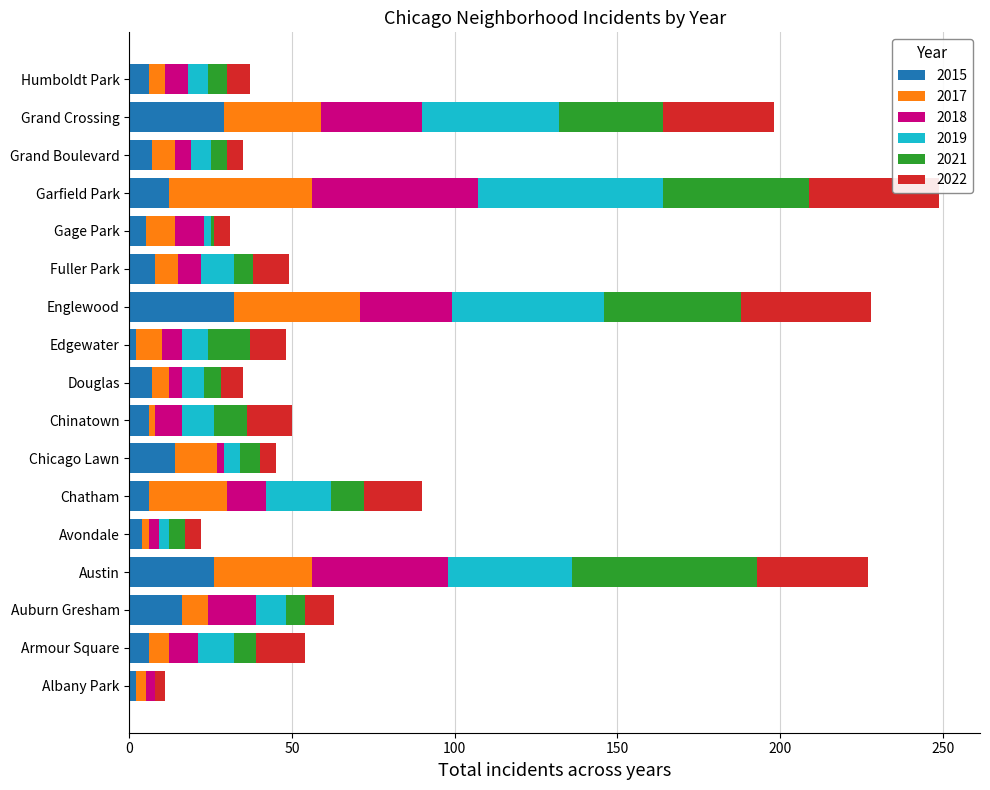

What is the sum of all 2018 values?

242